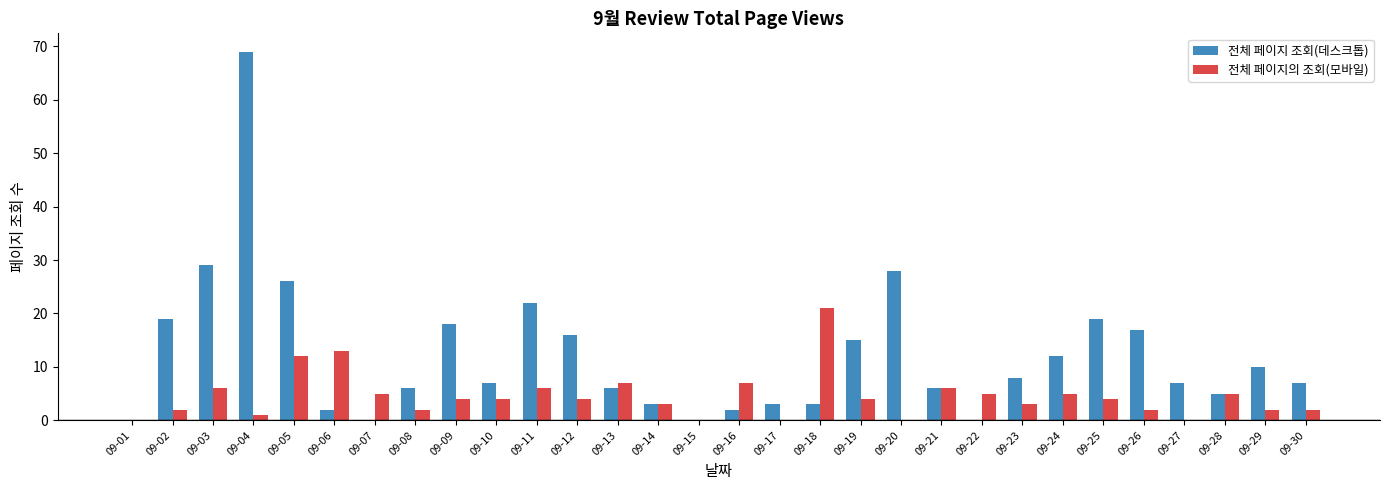

What are all the series names shown in the legend?

전체 페이지 조회(데스크톱), 전체 페이지의 조회(모바일)